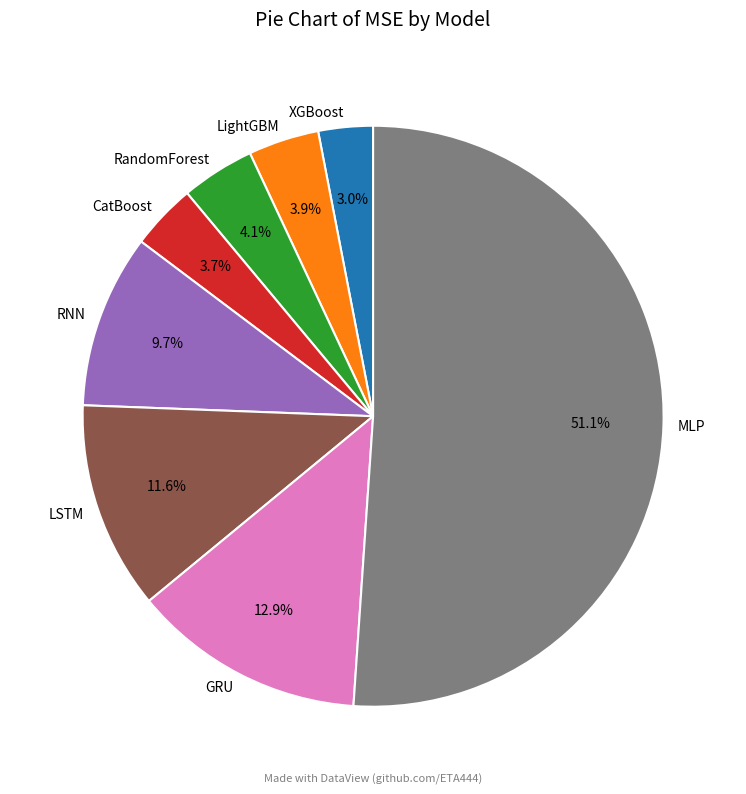

Do MLP and CatBoost together represent more than half of the pie?

Yes